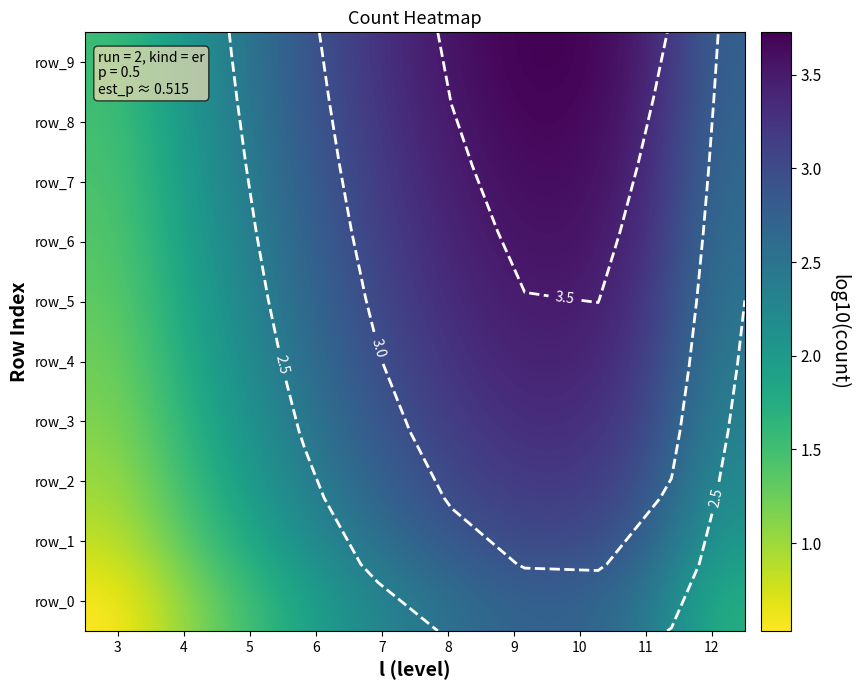

What is the greatest value displayed?

3.7